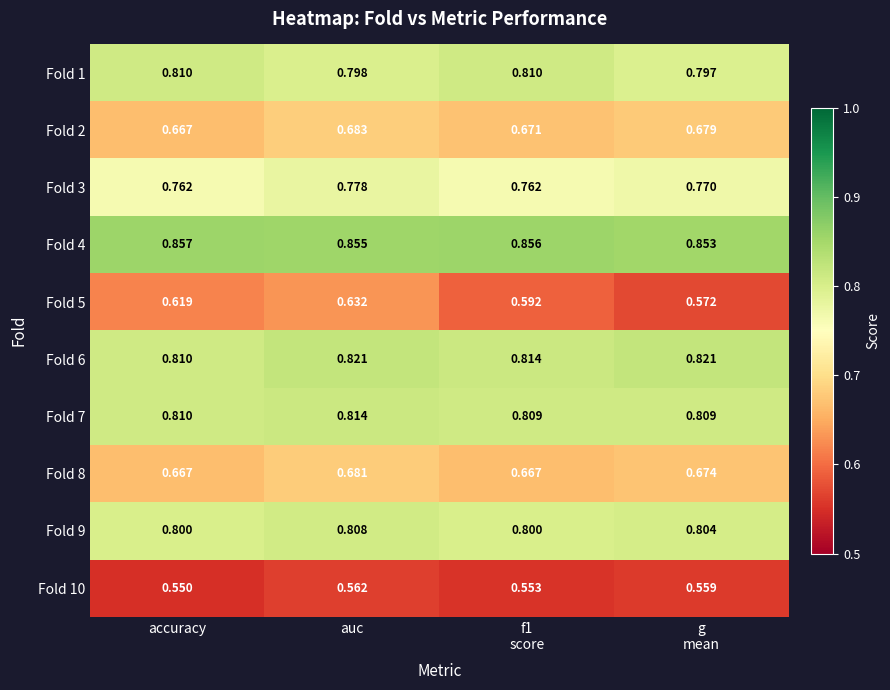

At which category does the chart reach its peak across all series?

accuracy